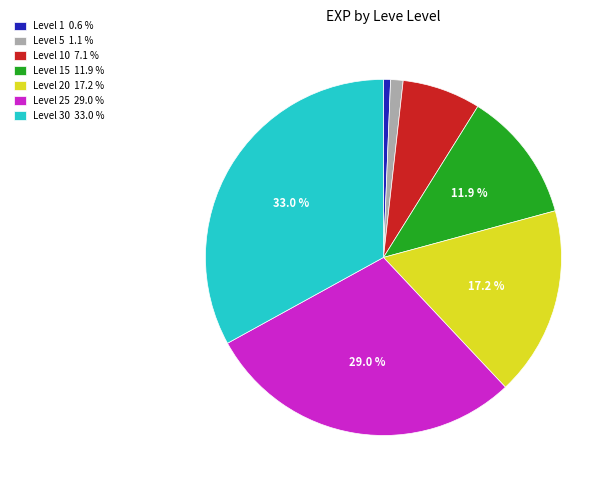

Which slice is the largest?

Level 30 33.0 %